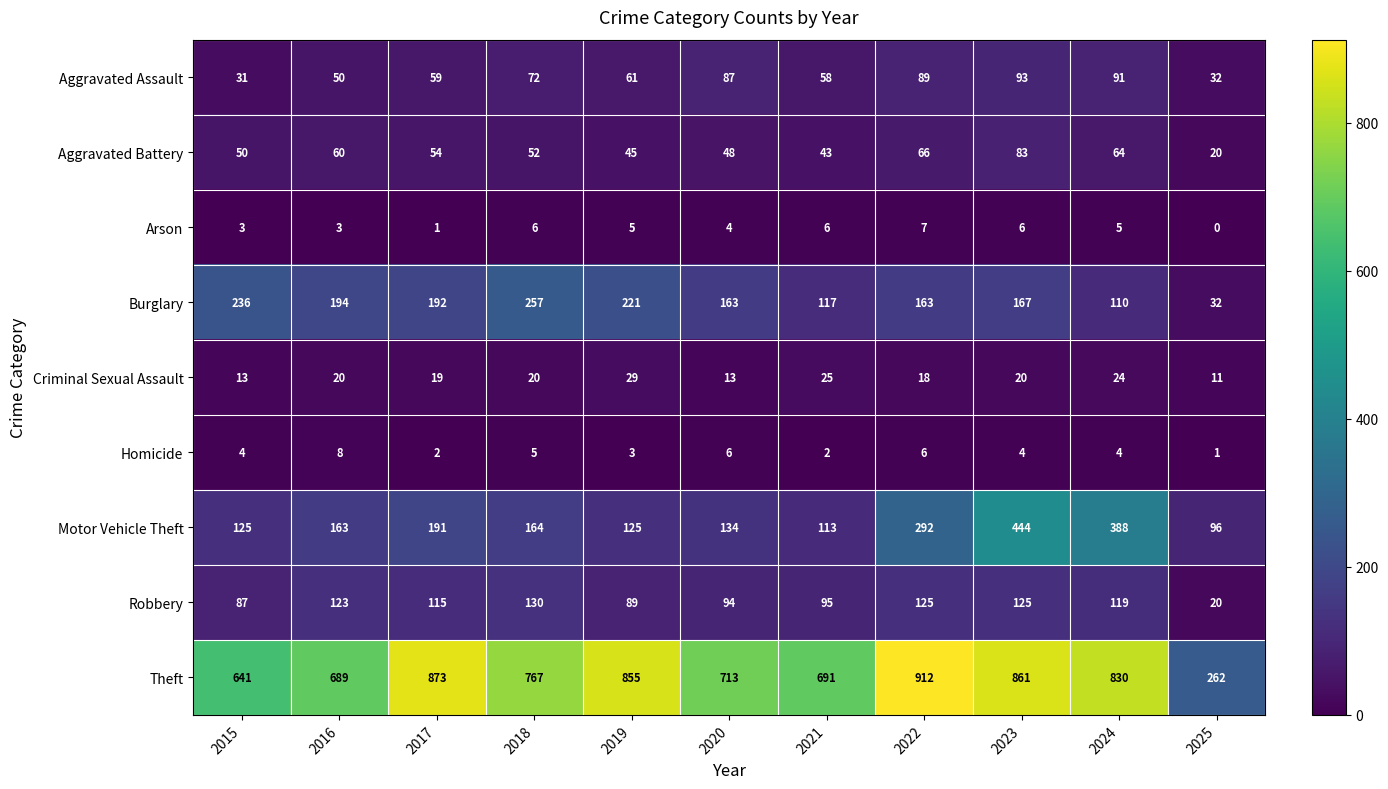

Which series changed the most between 2018 and 2021?

Burglary